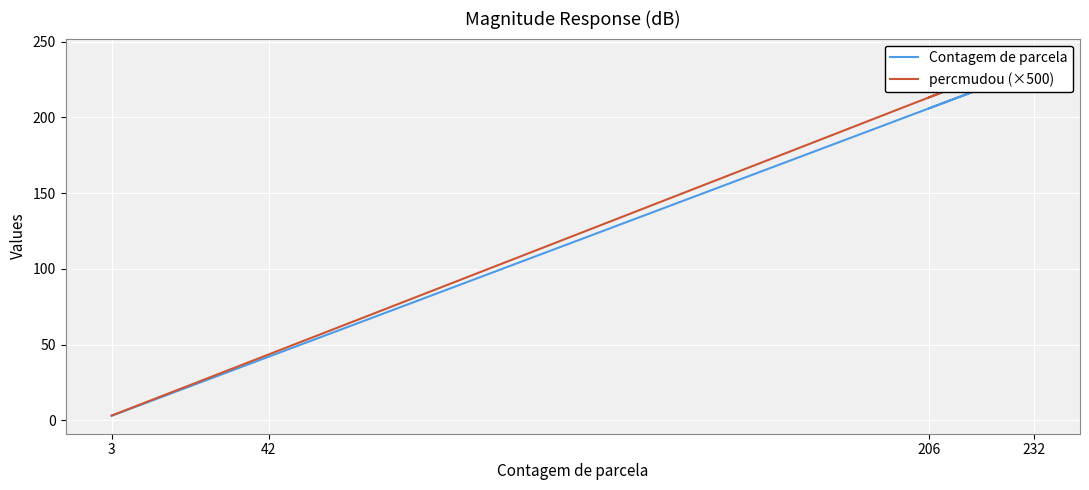

What are all the series names shown in the legend?

Contagem de parcela, percmudou (×500)